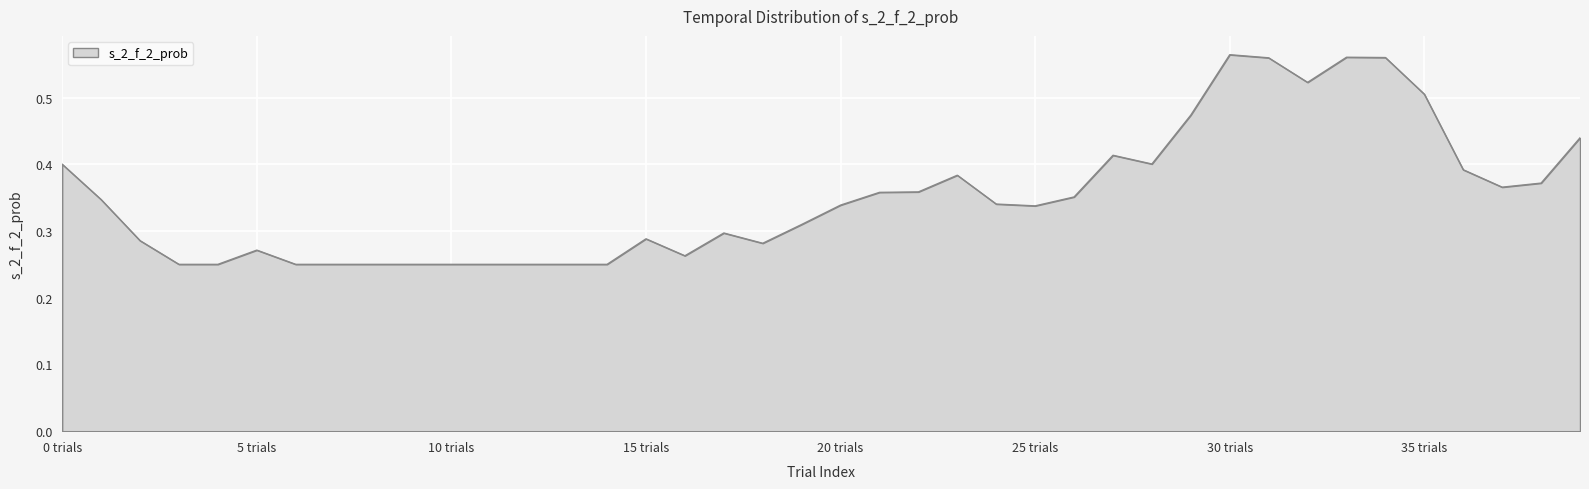

True or false: the data shows 0.6 at 25 trials.

False